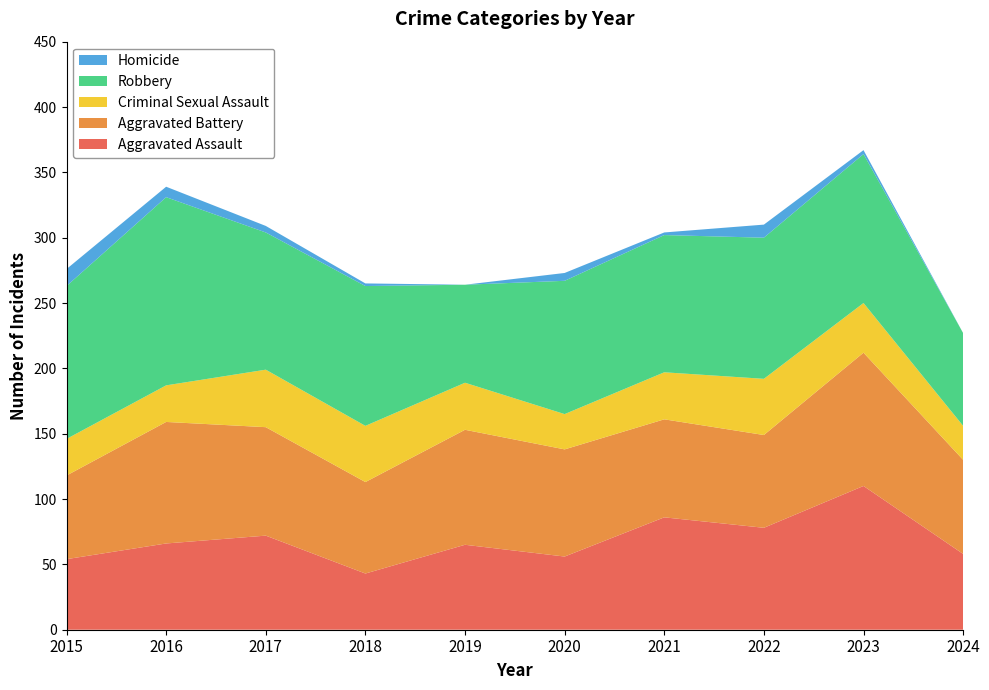

Reading left to right, transcribe all the data shown in this chart.

Aggravated Assault: 2015=54	2016=66	2017=72	2018=43	2019=65	2020=56	2021=86	2022=78	2023=110	2024=58
Aggravated Battery: 2015=64	2016=93	2017=83	2018=70	2019=88	2020=82	2021=75	2022=71	2023=102	2024=72
Criminal Sexual Assault: 2015=28	2016=28	2017=44	2018=43	2019=36	2020=27	2021=36	2022=43	2023=38	2024=26
Robbery: 2015=117	2016=144	2017=105	2018=107	2019=75	2020=102	2021=105	2022=108	2023=114	2024=71
Homicide: 2015=13	2016=8	2017=5	2018=2	2019=0	2020=6	2021=2	2022=10	2023=3	2024=0